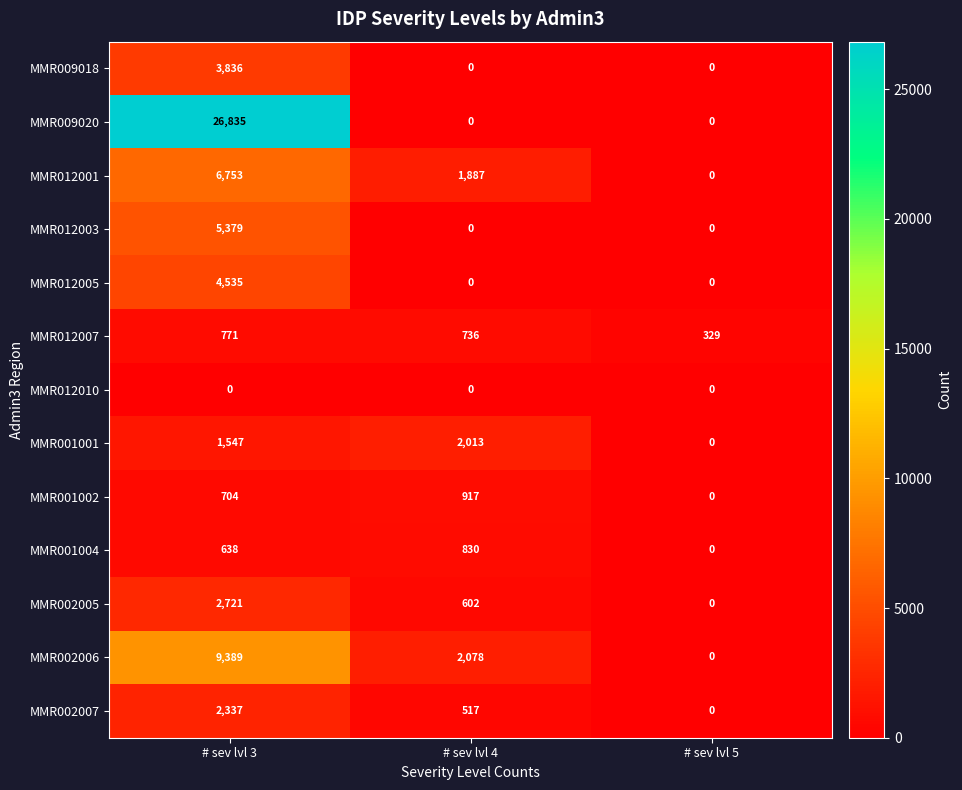

At how many categories does at least one series exceed 22824?

1